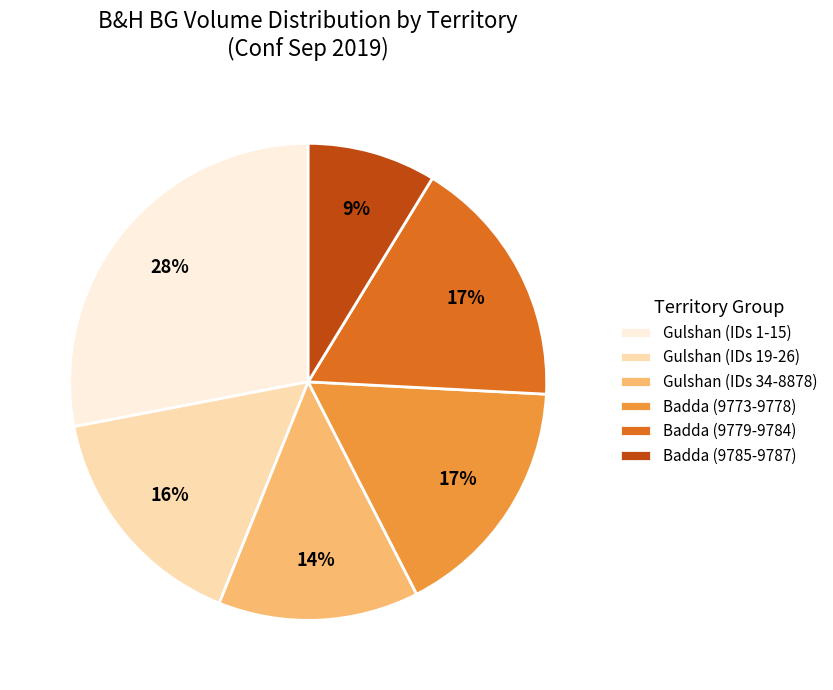

What is the largest slice in the pie chart?

Gulshan (IDs 1-15)